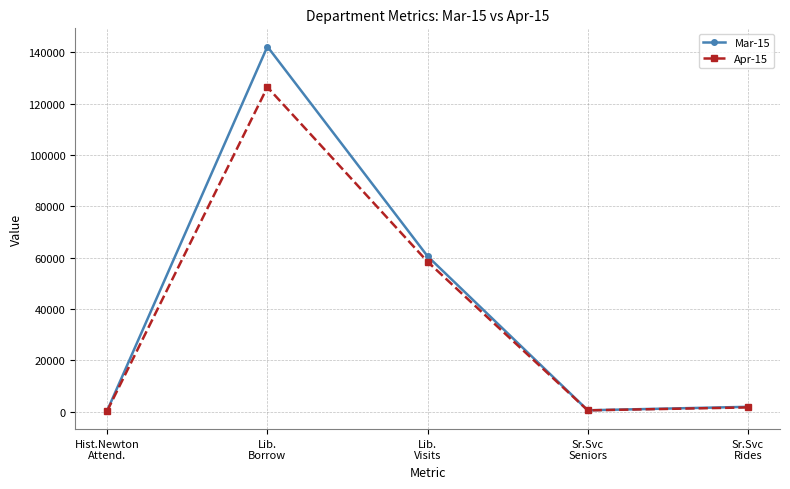

Rank the series by their maximum value, from lowest to highest.

Apr-15, Mar-15